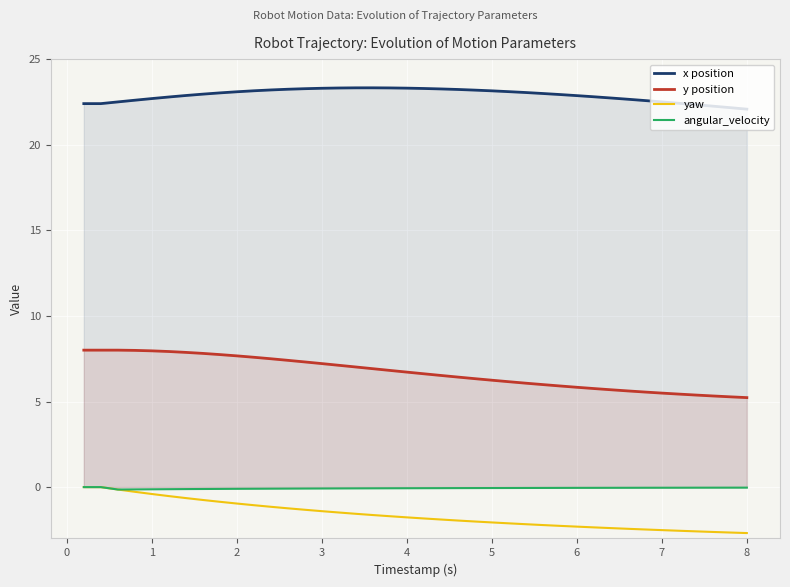

True or false: x position has a value of 23.3 at 3.

True